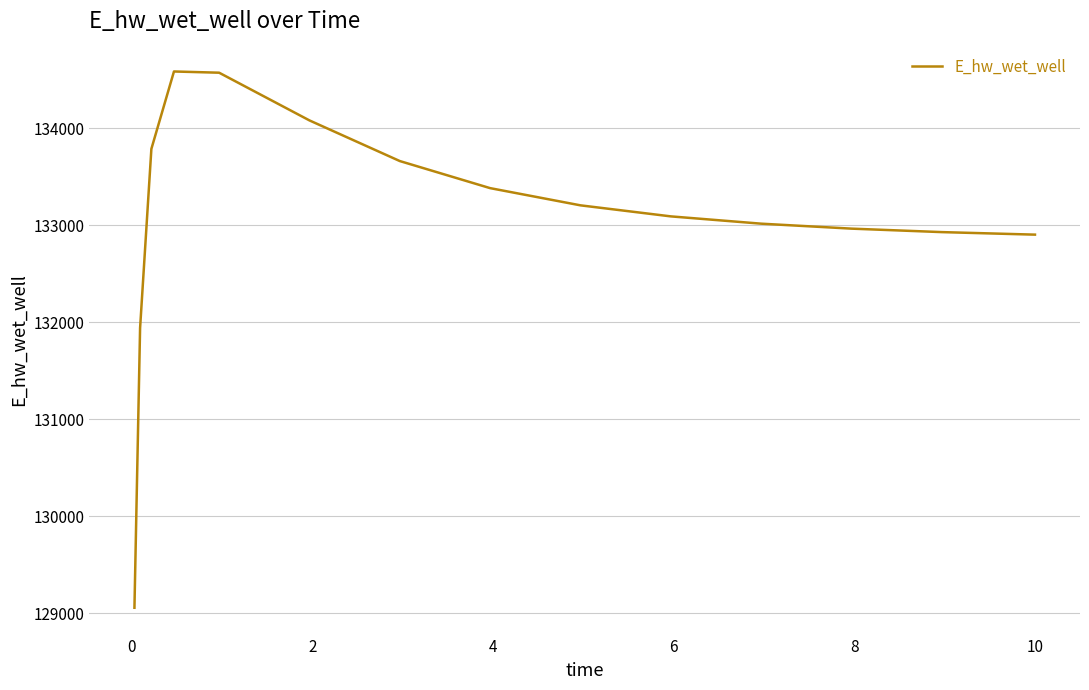

Does the chart display data point markers on the line(s)?

No